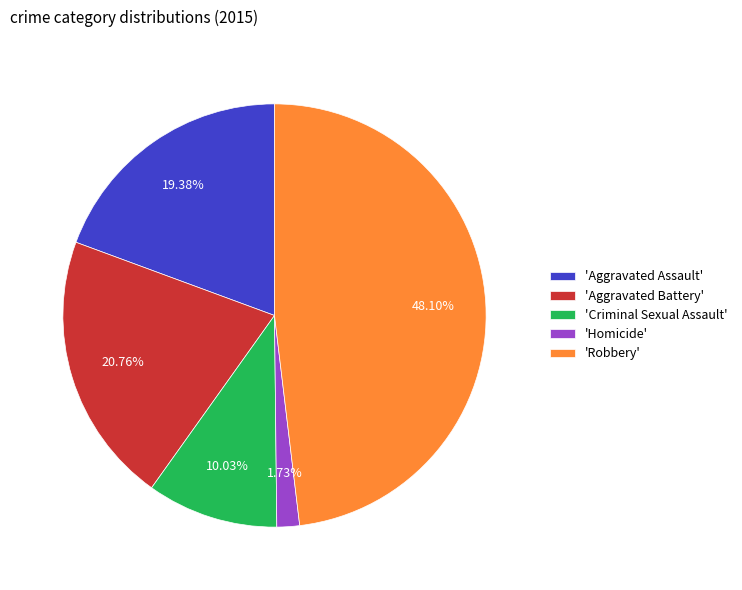

Does 'Aggravated Battery' represent more than half of the total?

No